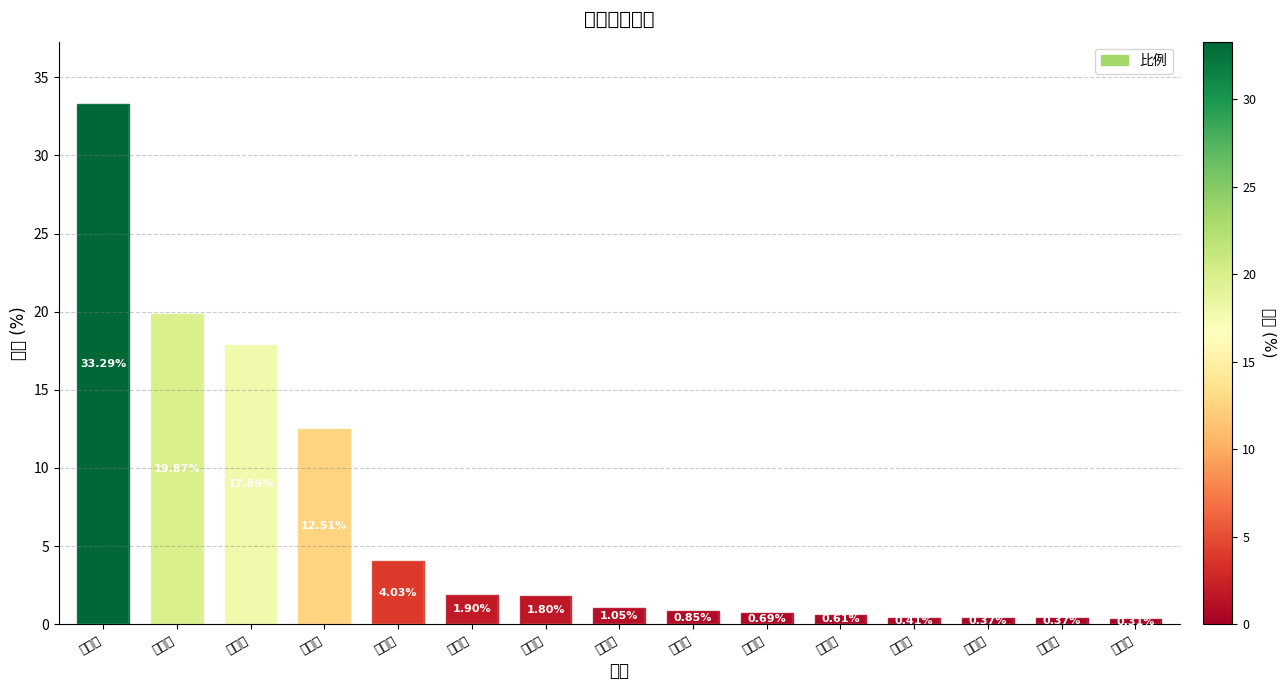

What is the difference between the maximum and second lowest values?

32.9